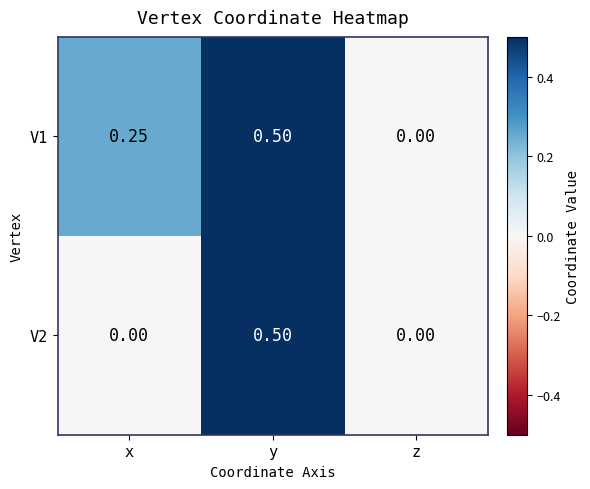

Rank the categories by V1 value from lowest to highest.

z, x, y